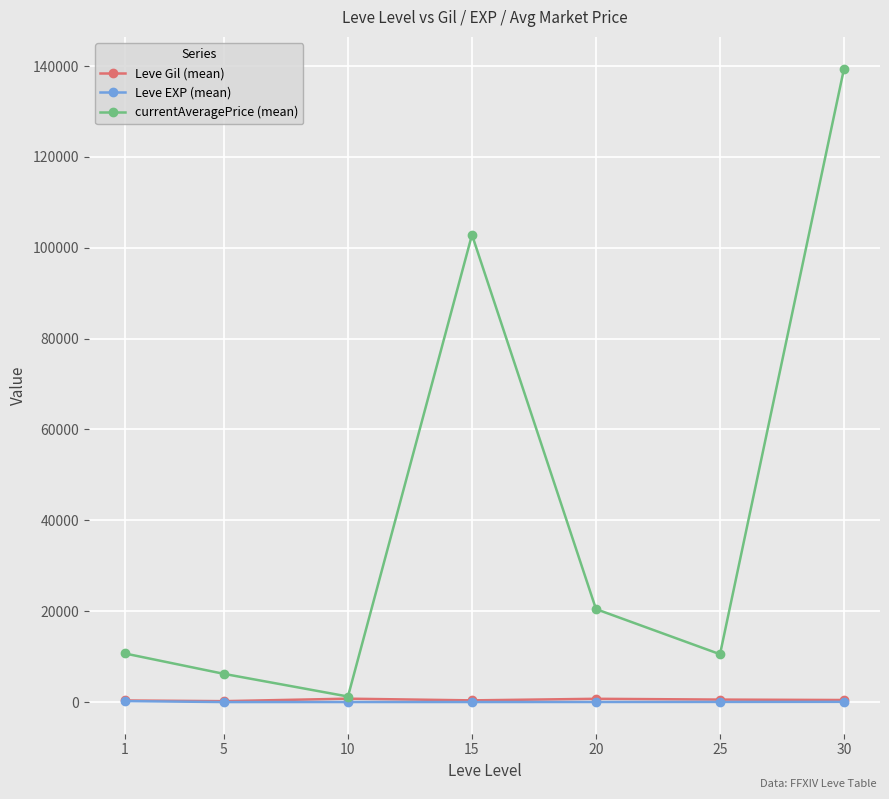

At which category is the sum across all series the highest?

30